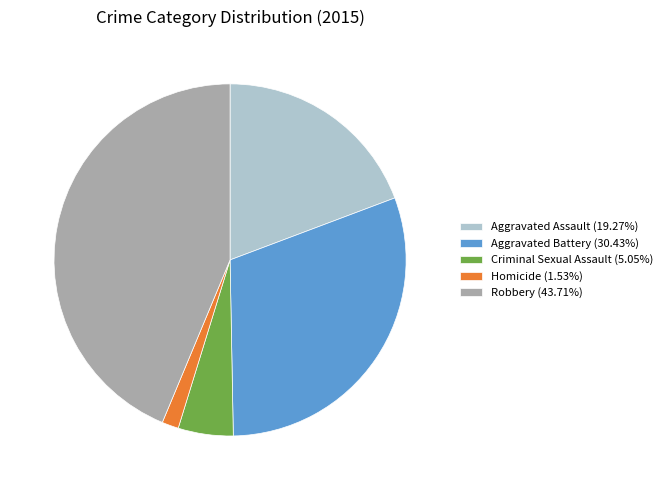

Is it true that Robbery is 44% of the pie?

True